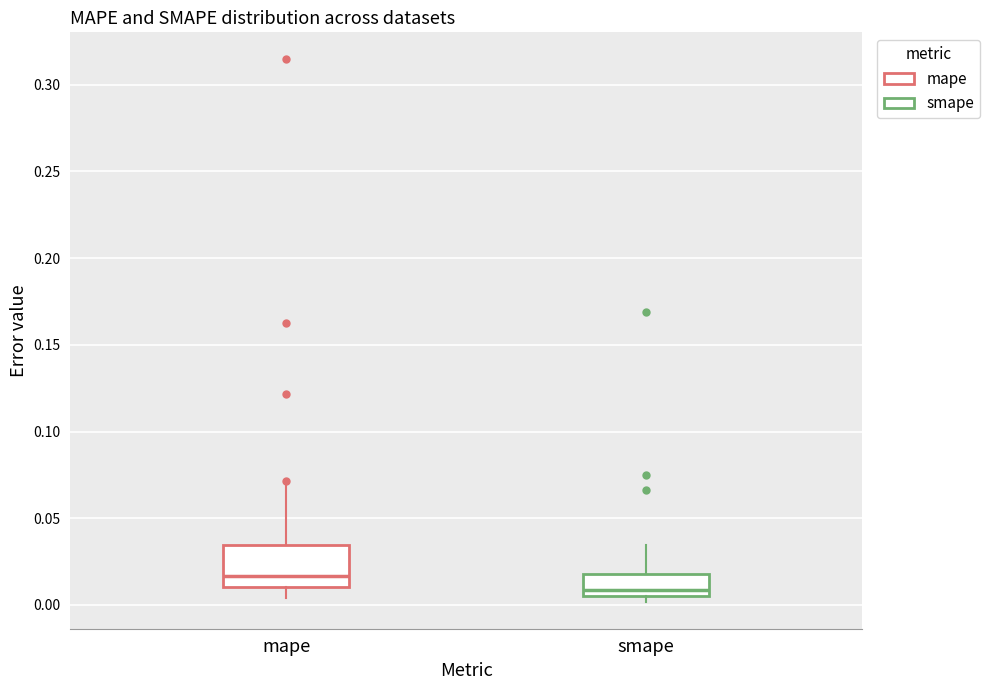

Reading left to right, read every box against the y-axis: the position of its median line, the range the box covers, and the ends of its whiskers. The values are not printed on the chart, so give them approximately, as read against the axis.

mape: median 0.015, box 0.010 to 0.035, whiskers 0.005 to 0.070
smape: median 0.010, box 0.005 to 0.020, whiskers 0.000 to 0.035